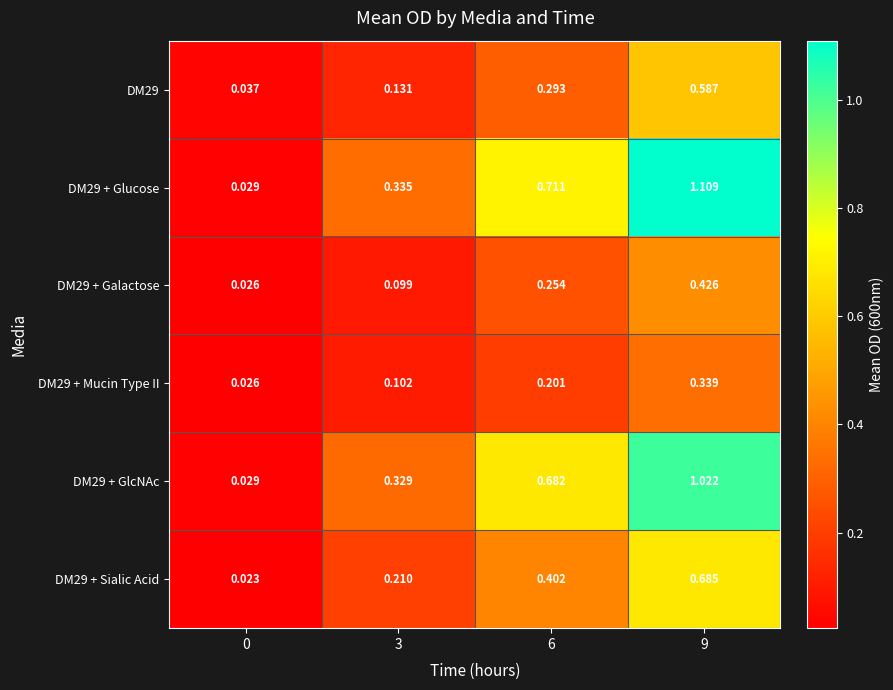

Is the value of DM29 + Galactose at 3 greater than the value of DM29 + Glucose at 0?

Yes